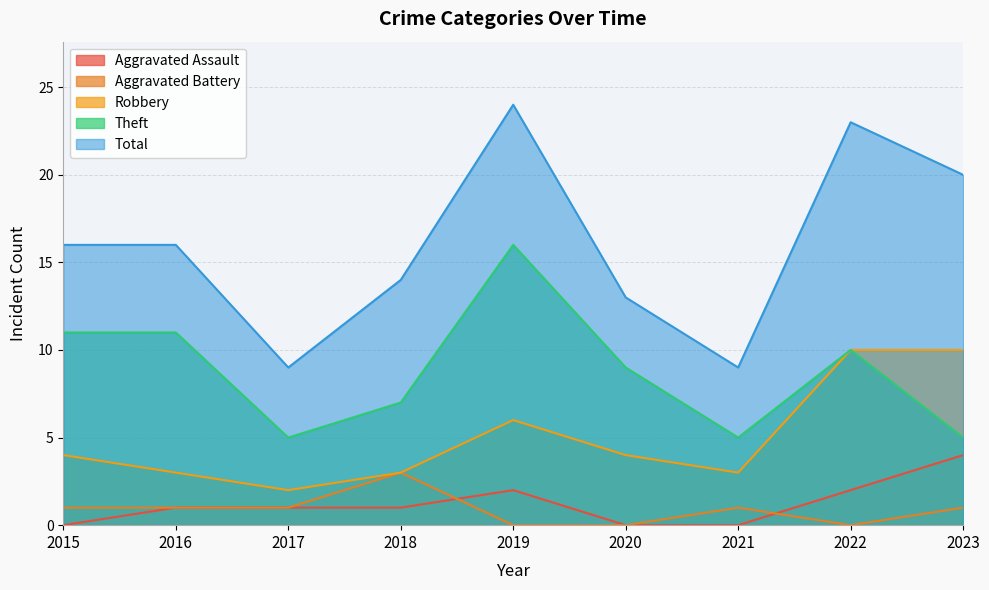

Does the chart have visible grid lines?

Yes